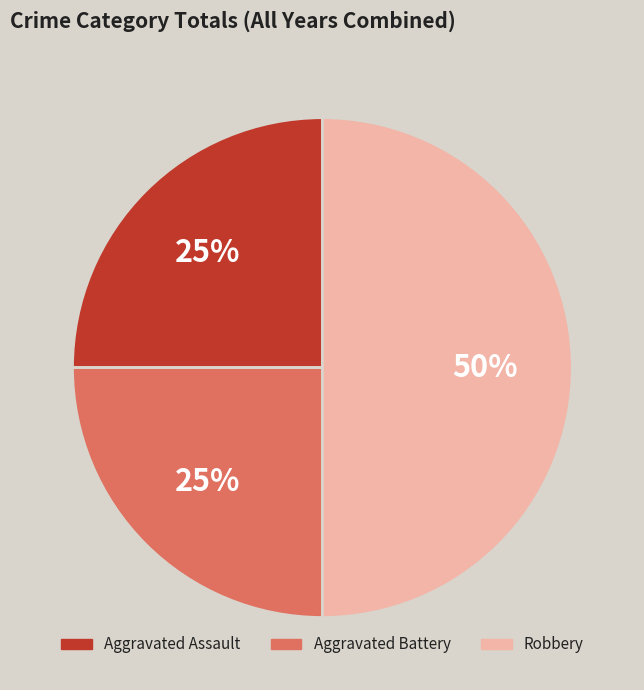

How many segments does this pie chart have?

3